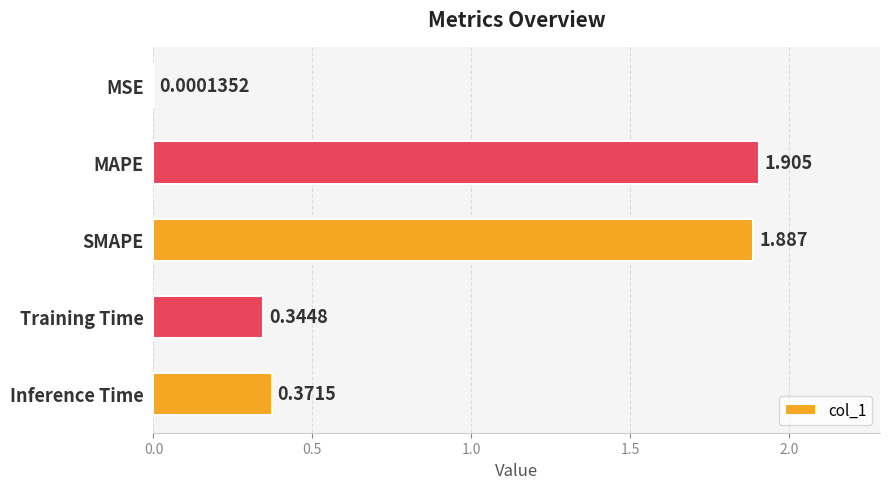

Where is the data nearest to the value 0?

MSE